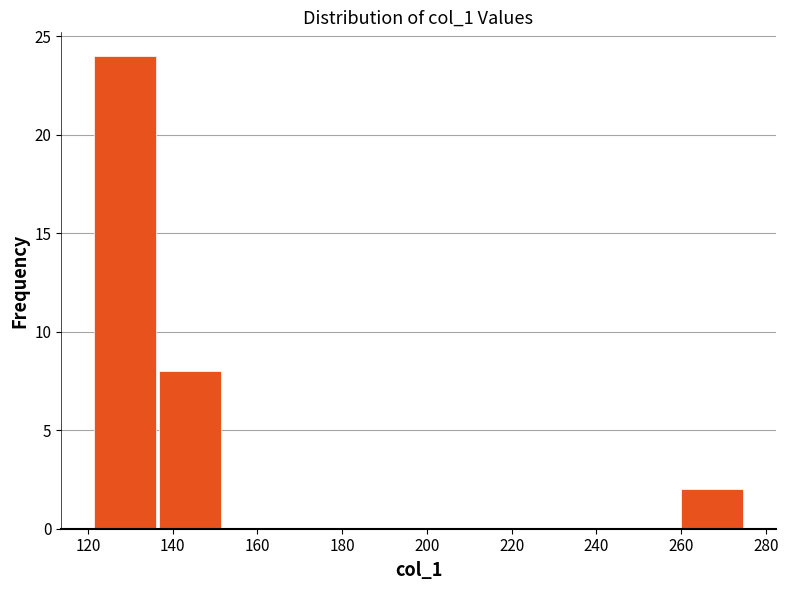

Reading left to right, transcribe this chart: for each bar, give the range it covers on the x-axis and its height. Neither the bar edges nor the heights are printed on the chart, so give them approximately, as read against the axes.

121.0 to 136.4: 24
136.4 to 151.8: 8
151.8 to 167.2: 0
167.2 to 182.6: 0
182.6 to 198.0: 0
198.0 to 213.4: 0
213.4 to 228.8: 0
228.8 to 244.2: 0
244.2 to 259.6: 0
259.6 to 275.0: 2